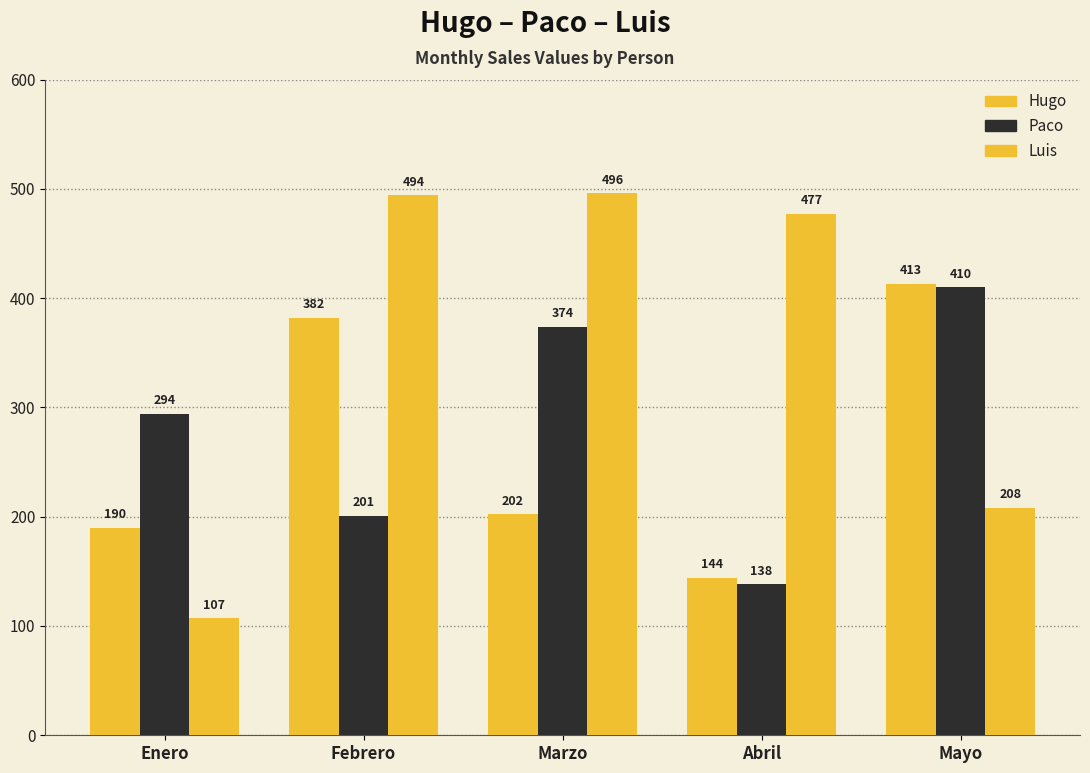

How many bars are there in each group?

3